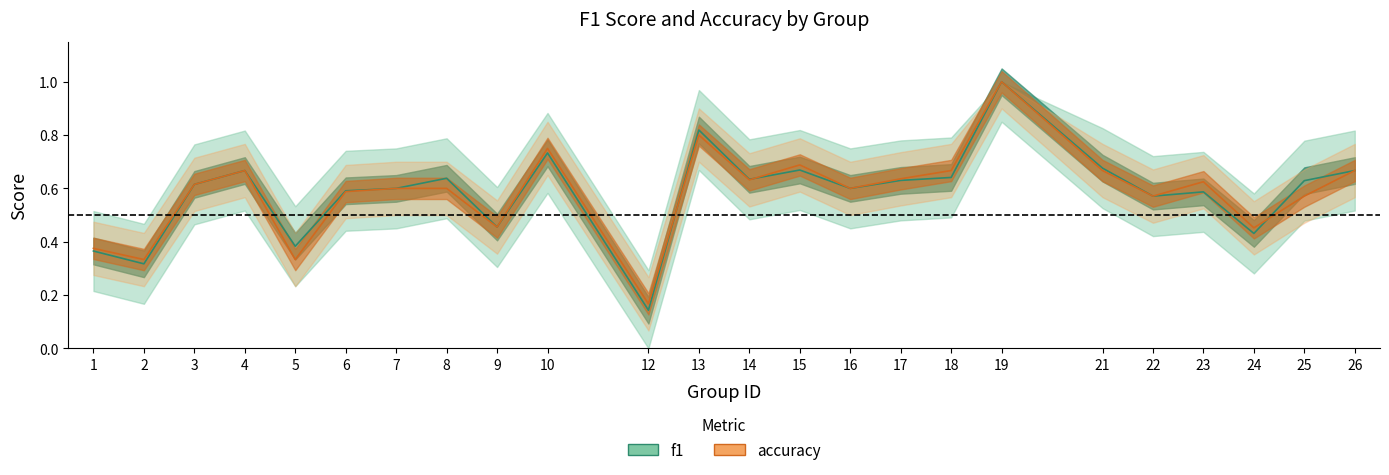

At which category does f1 reach its first local peak?

4